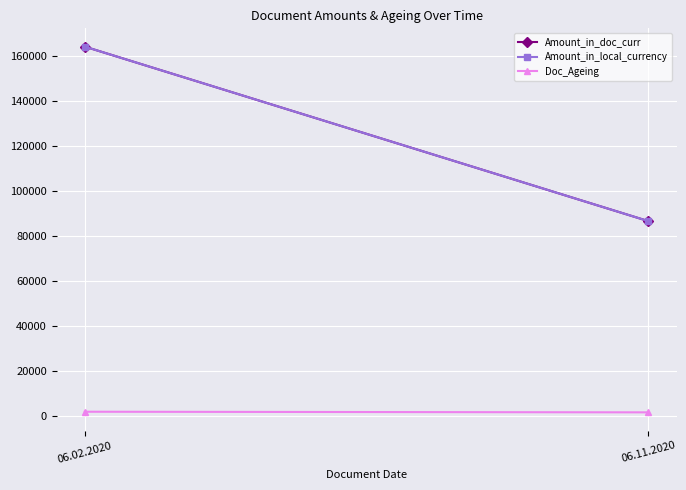

Reading left to right, what are all the values shown in this chart?

Amount_in_doc_curr: 164170.6	86680.8
Amount_in_local_currency: 164170.6	86680.8
Doc_Ageing: 2035.0	1761.0